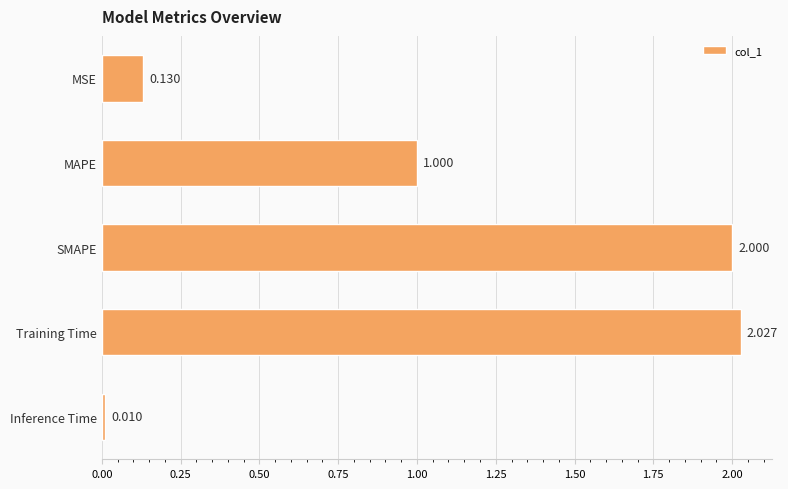

Between MAPE and Training Time, which is larger?

Training Time